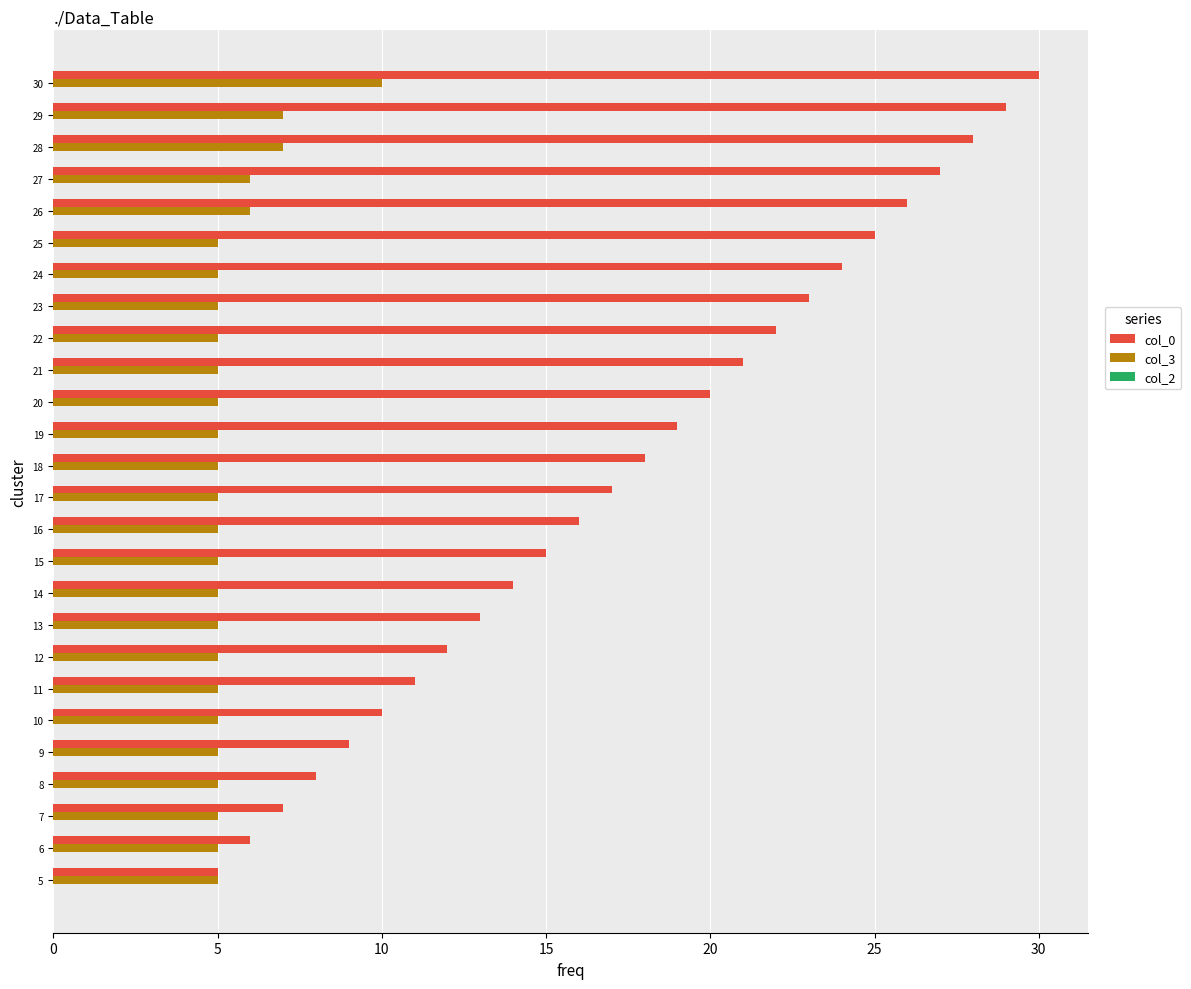

What is the sum of all col_0 values?

455